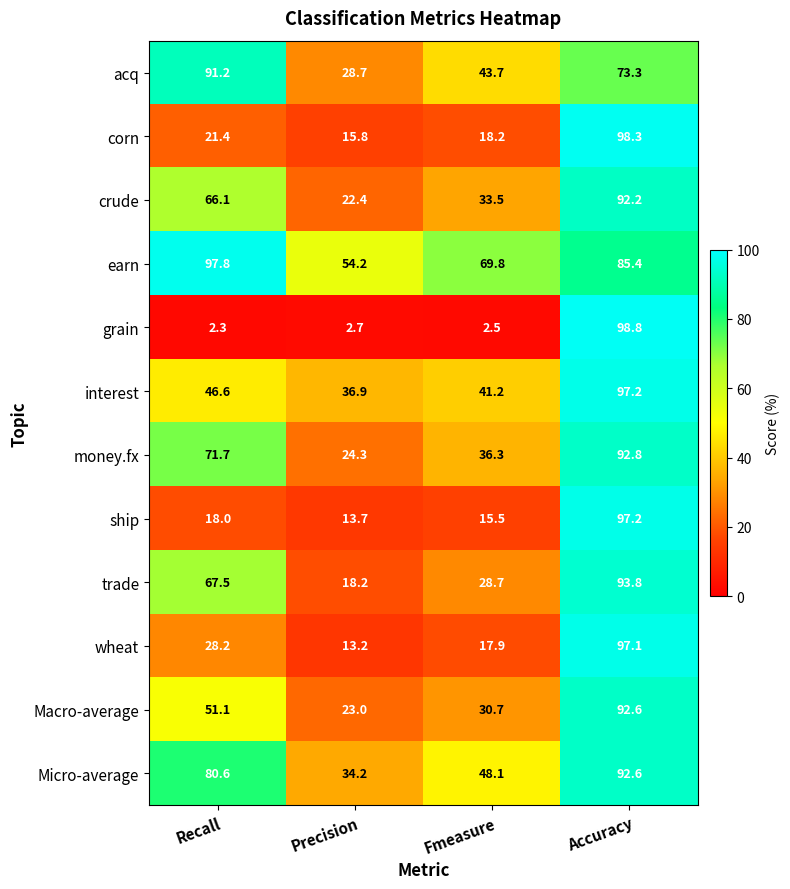

How many categories are shown in the chart?

4